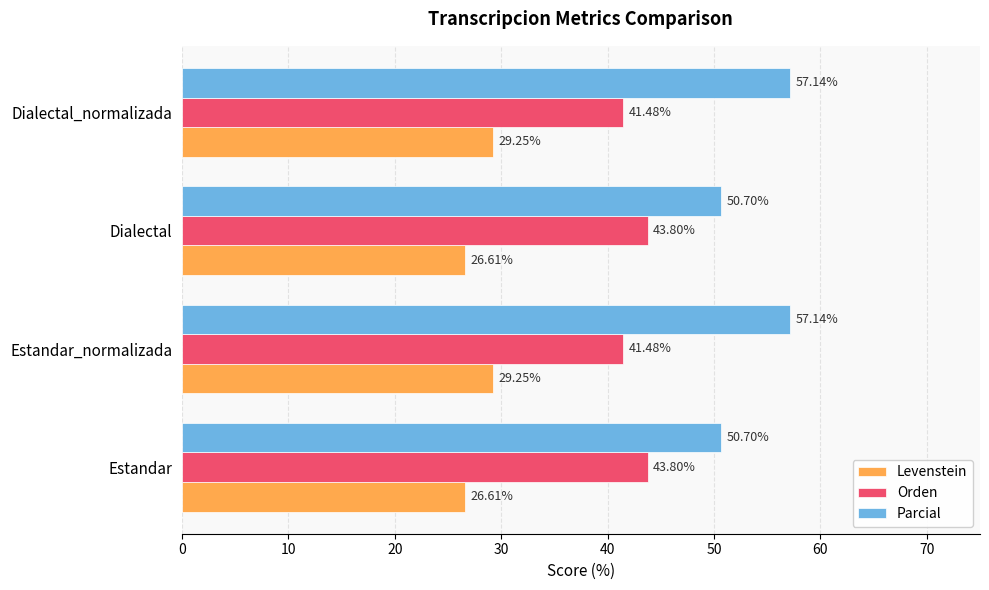

Is the value of Orden at Estandar greater than the value of Levenstein at Dialectal_normalizada?

Yes